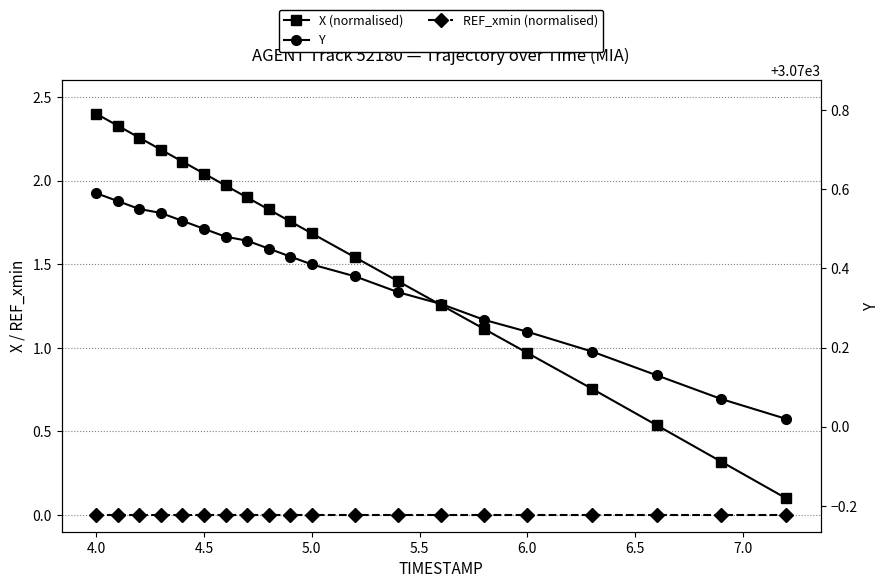

What are all the series names shown in the legend?

X (normalised), REF_xmin (normalised), Y